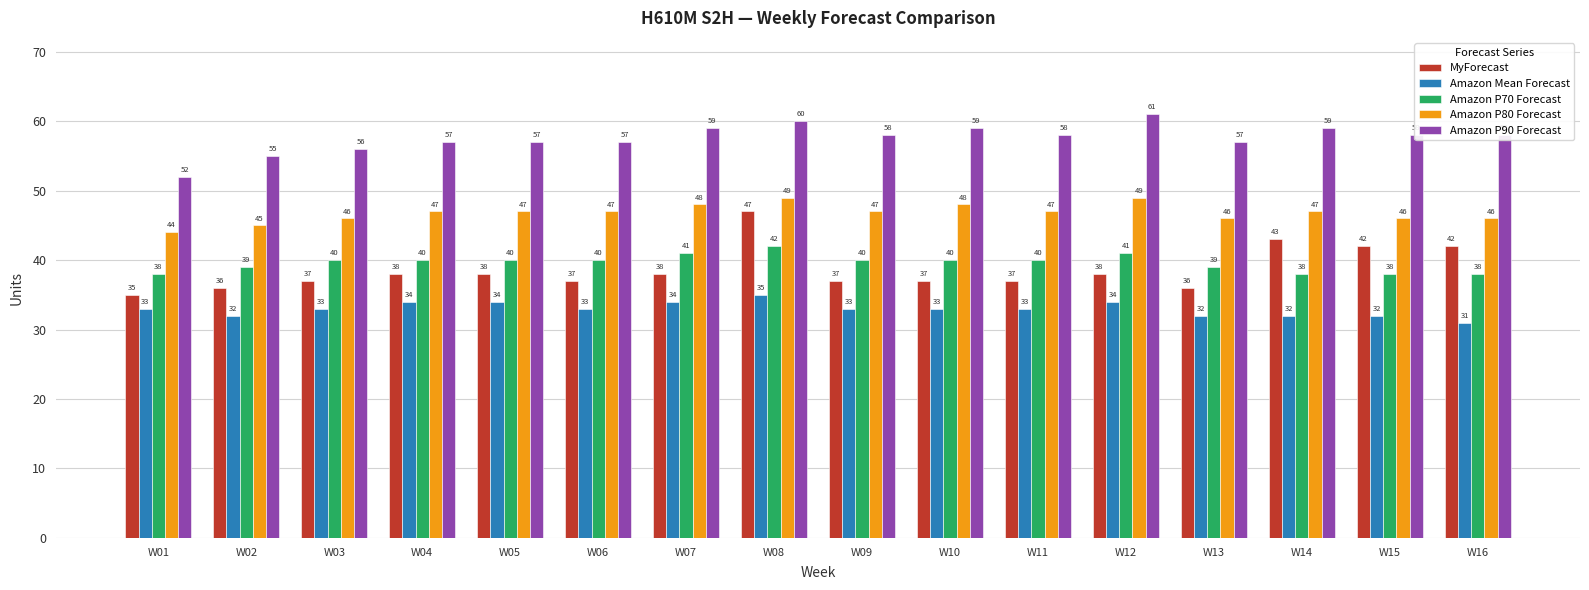

What is the smallest value displayed?

31